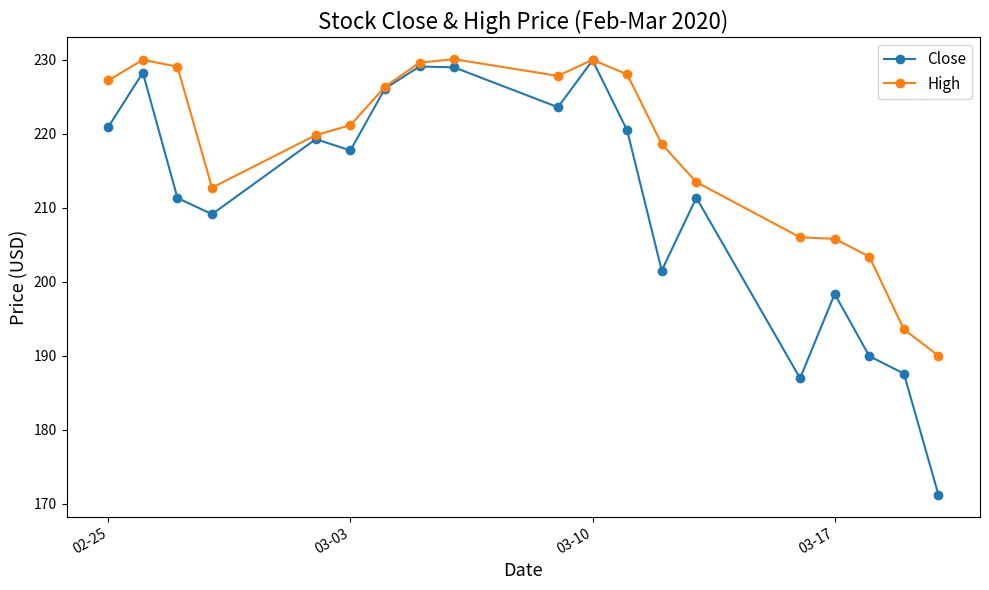

Which series has the largest total across all categories?

High